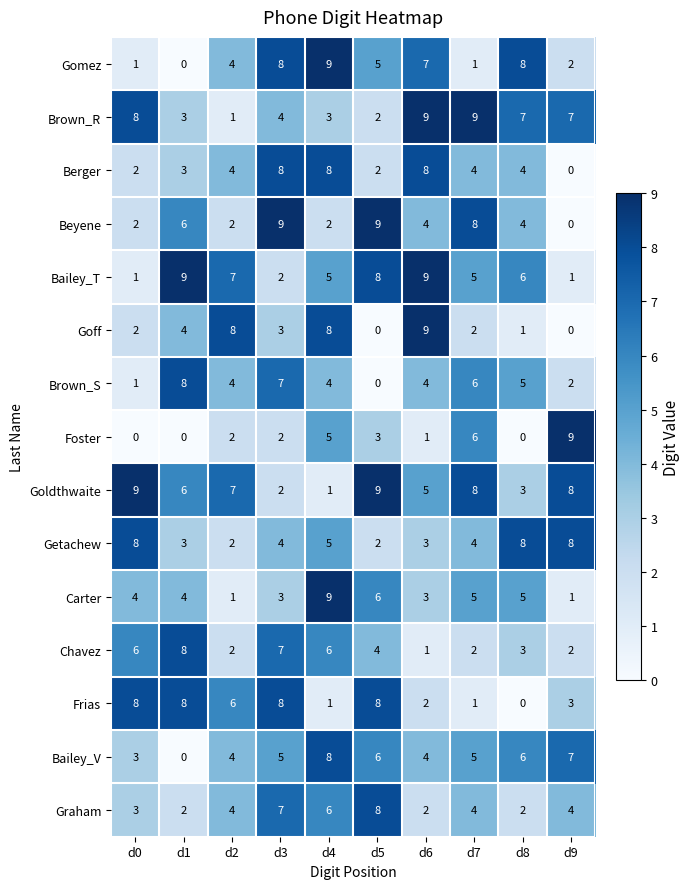

How many Graham values are between 2 and 6?

8